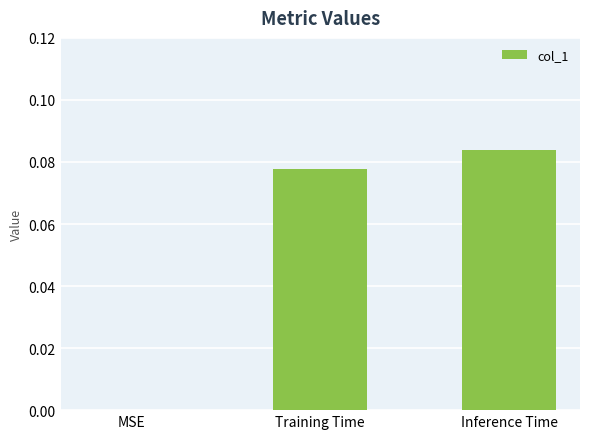

The value at MSE is 0.0. True or false?

True